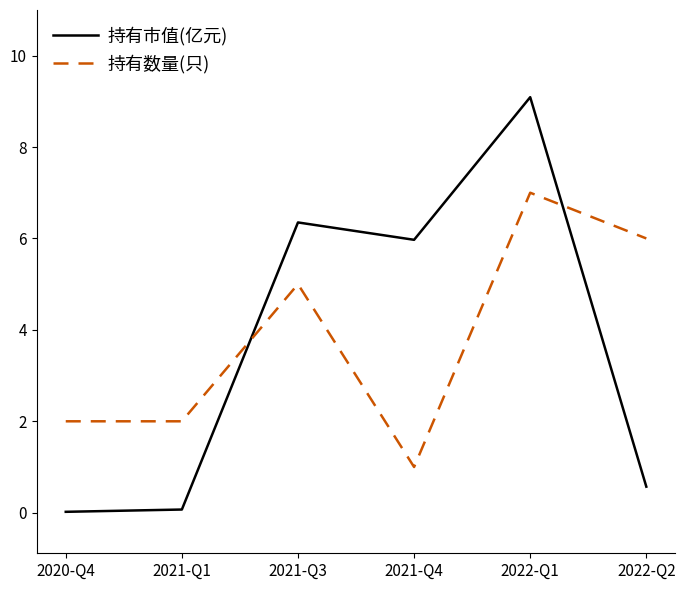

Which series ends up on top after the final intersection of 持有市值(亿元) and 持有数量(只)?

持有数量(只)